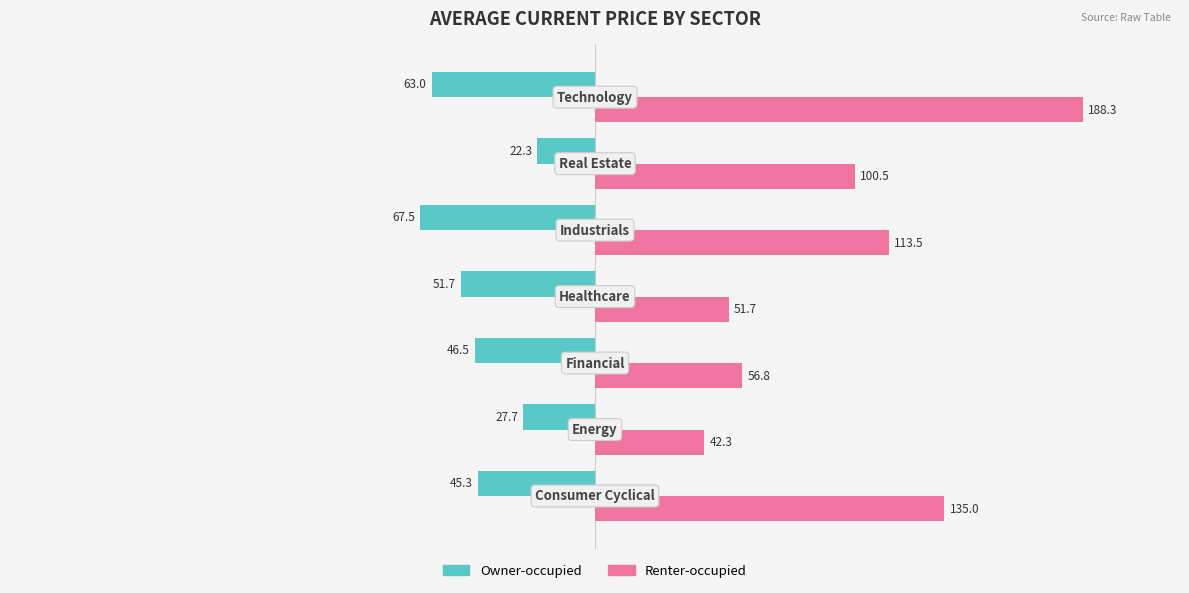

What is the difference between the maximum and minimum values in the Renter-occupied series?

146.1